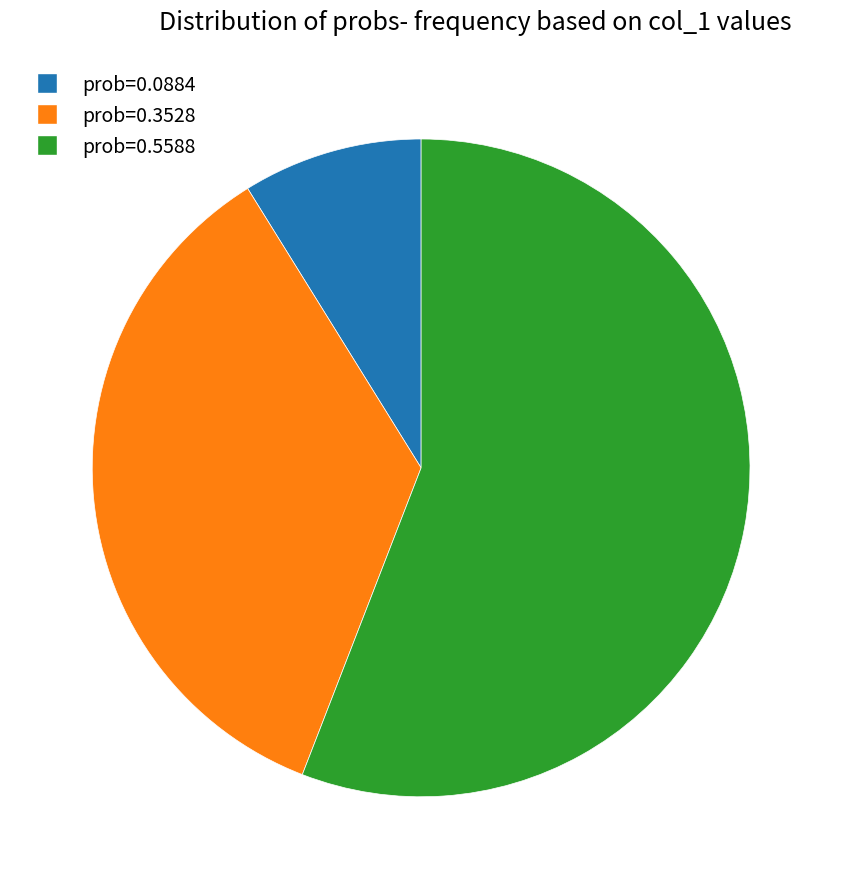

Is there any slice that represents more than half of the pie?

Yes